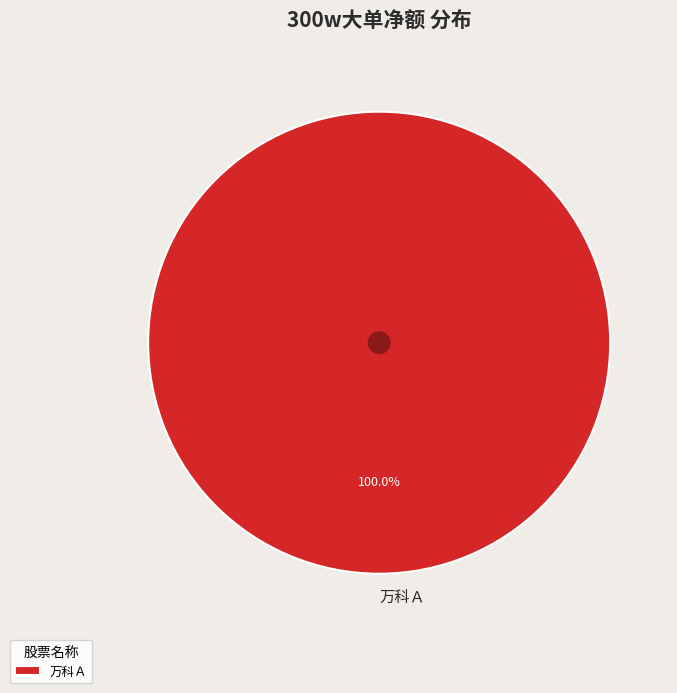

Does 万科Ａ represent more than half of the total?

Yes